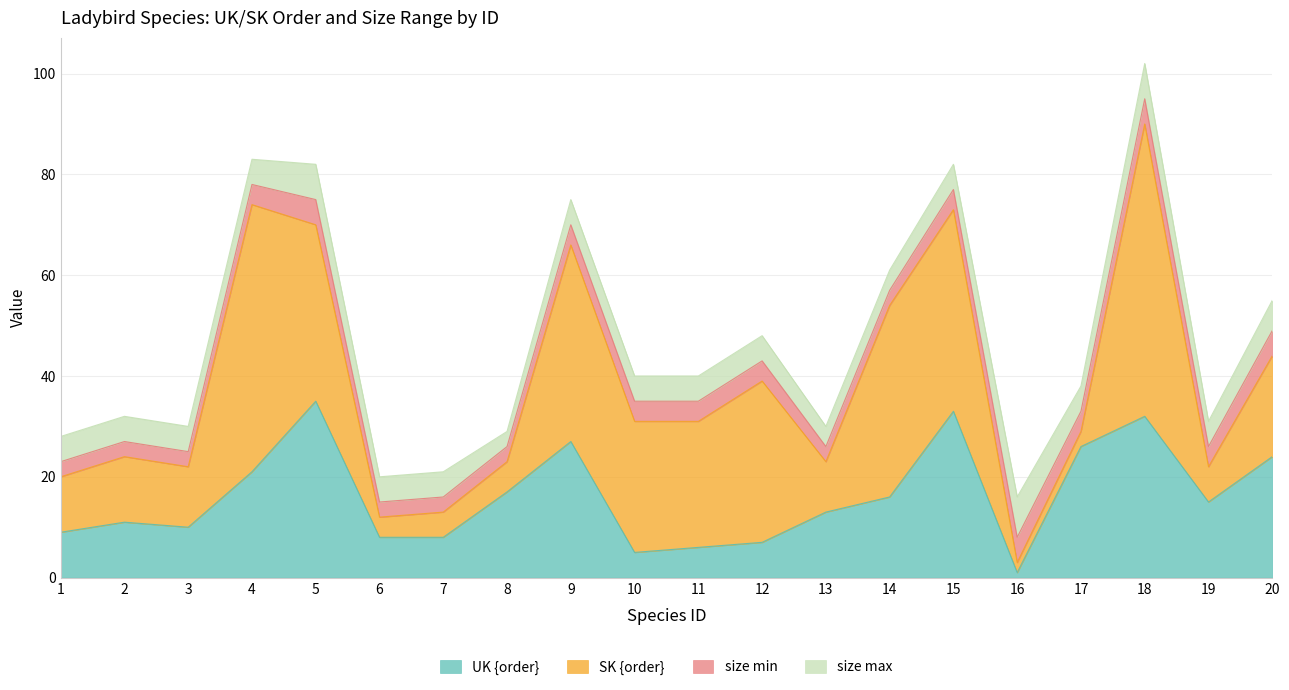

What is the value of the size min point at the 19th from the left?

4